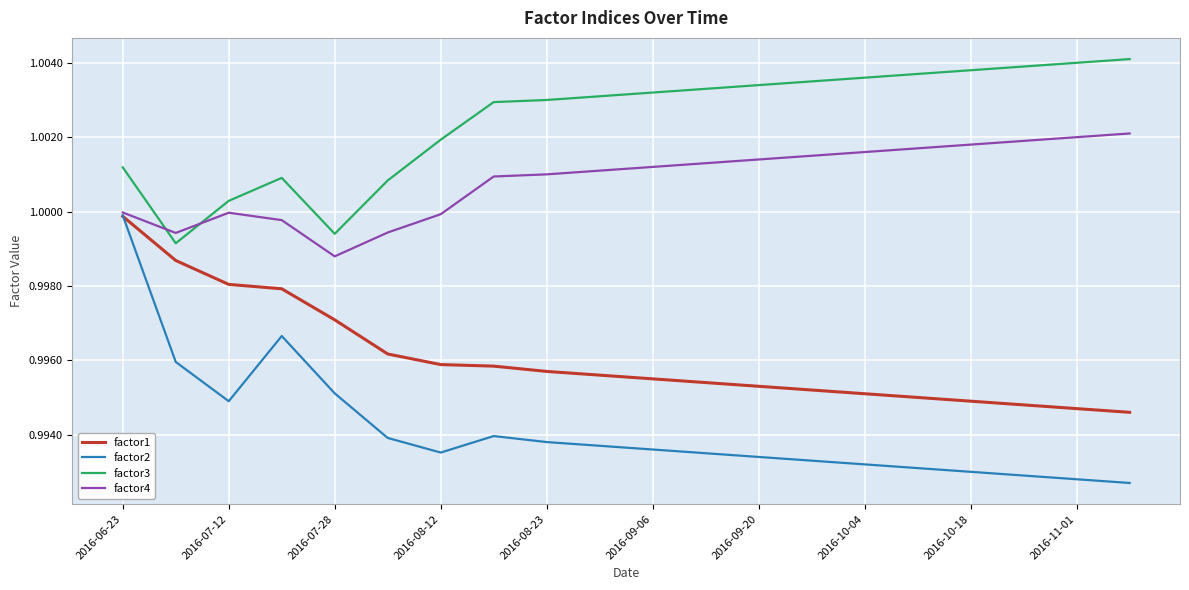

At how many categories does at least one series exceed 0?

20